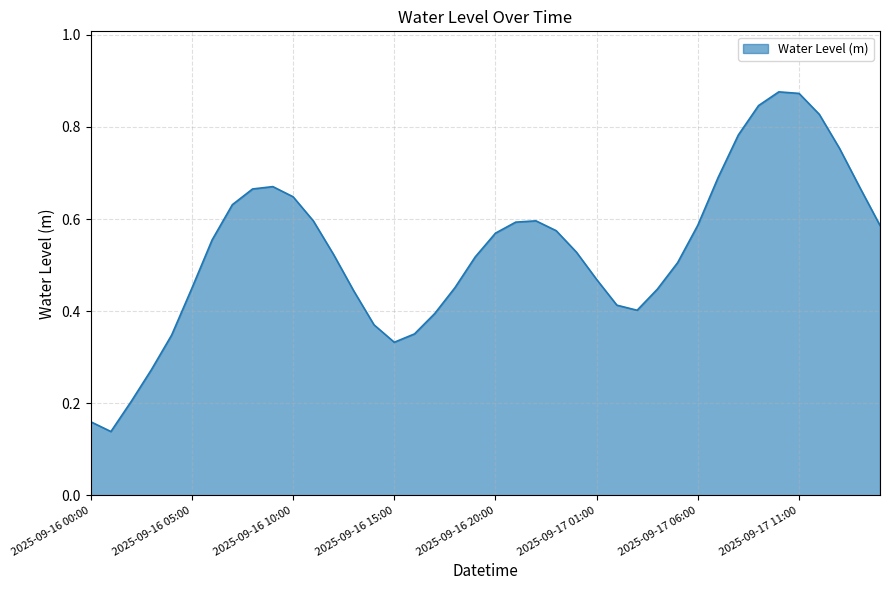

List the labels in order of value, smallest first.

2025-09-16 01:00, 2025-09-16 00:00, 2025-09-16 02:00, 2025-09-16 03:00, 2025-09-16 15:00, 2025-09-16 04:00, 2025-09-16 16:00, 2025-09-16 14:00, 2025-09-16 17:00, 2025-09-17 03:00, 2025-09-17 02:00, 2025-09-16 13:00, 2025-09-17 04:00, 2025-09-16 05:00, 2025-09-16 18:00, 2025-09-17 01:00, 2025-09-17 05:00, 2025-09-16 19:00, 2025-09-16 12:00, 2025-09-17 00:00, 2025-09-16 06:00, 2025-09-16 20:00, 2025-09-16 23:00, 2025-09-17 15:00, 2025-09-17 06:00, 2025-09-16 21:00, 2025-09-16 11:00, 2025-09-16 22:00, 2025-09-16 07:00, 2025-09-16 10:00, 2025-09-16 08:00, 2025-09-17 14:00, 2025-09-16 09:00, 2025-09-17 07:00, 2025-09-17 13:00, 2025-09-17 08:00, 2025-09-17 12:00, 2025-09-17 09:00, 2025-09-17 11:00, 2025-09-17 10:00